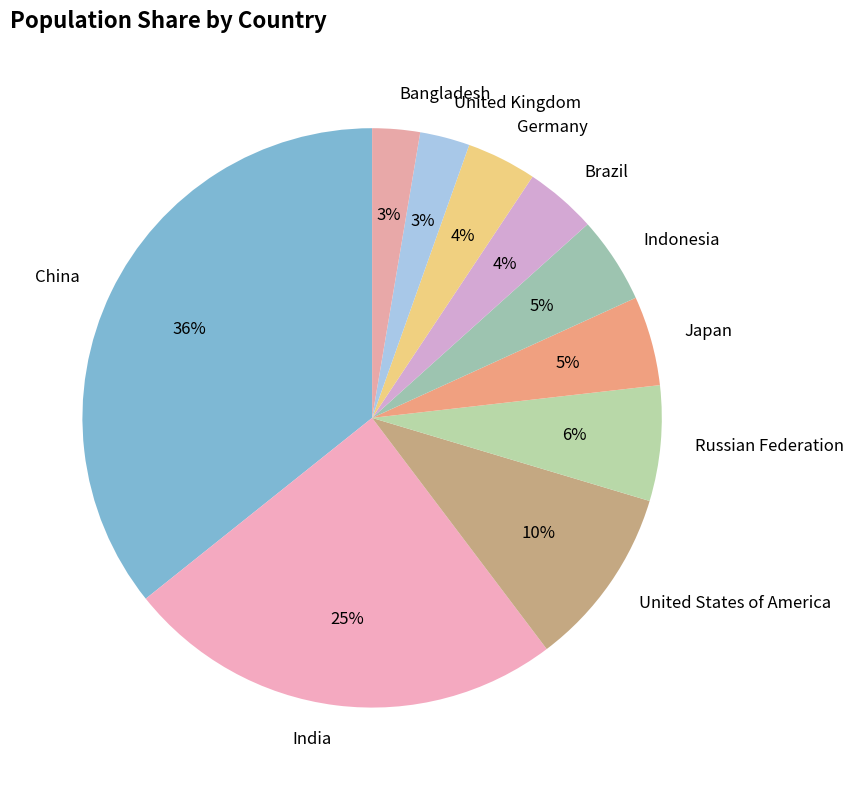

Which category has the biggest portion of the pie?

China